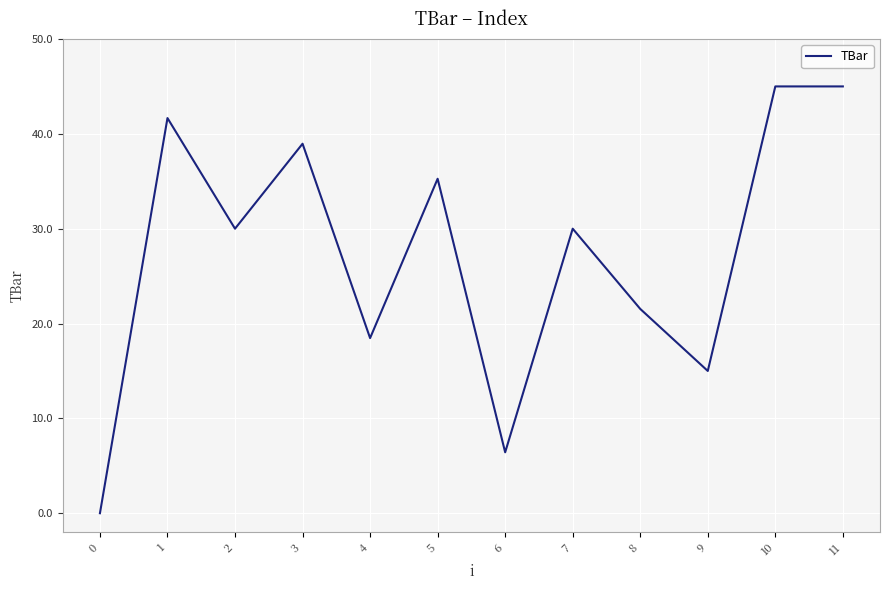

What is the approximate value at 1?

41.7